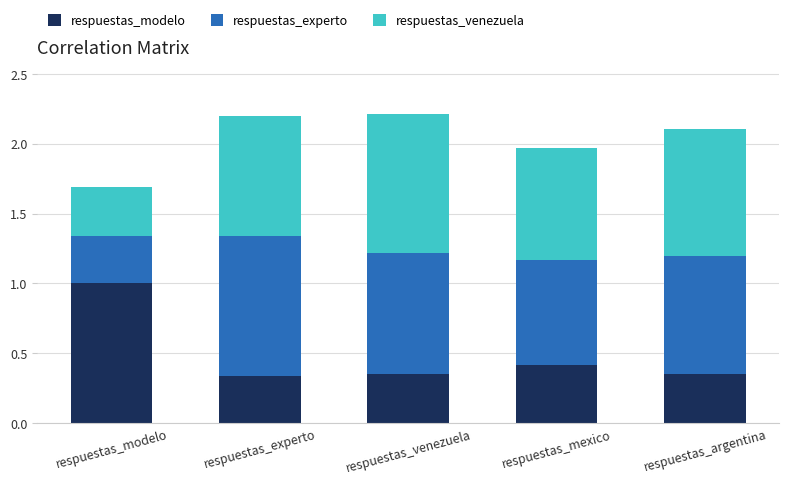

What position from the right is respuestas_modelo?

5